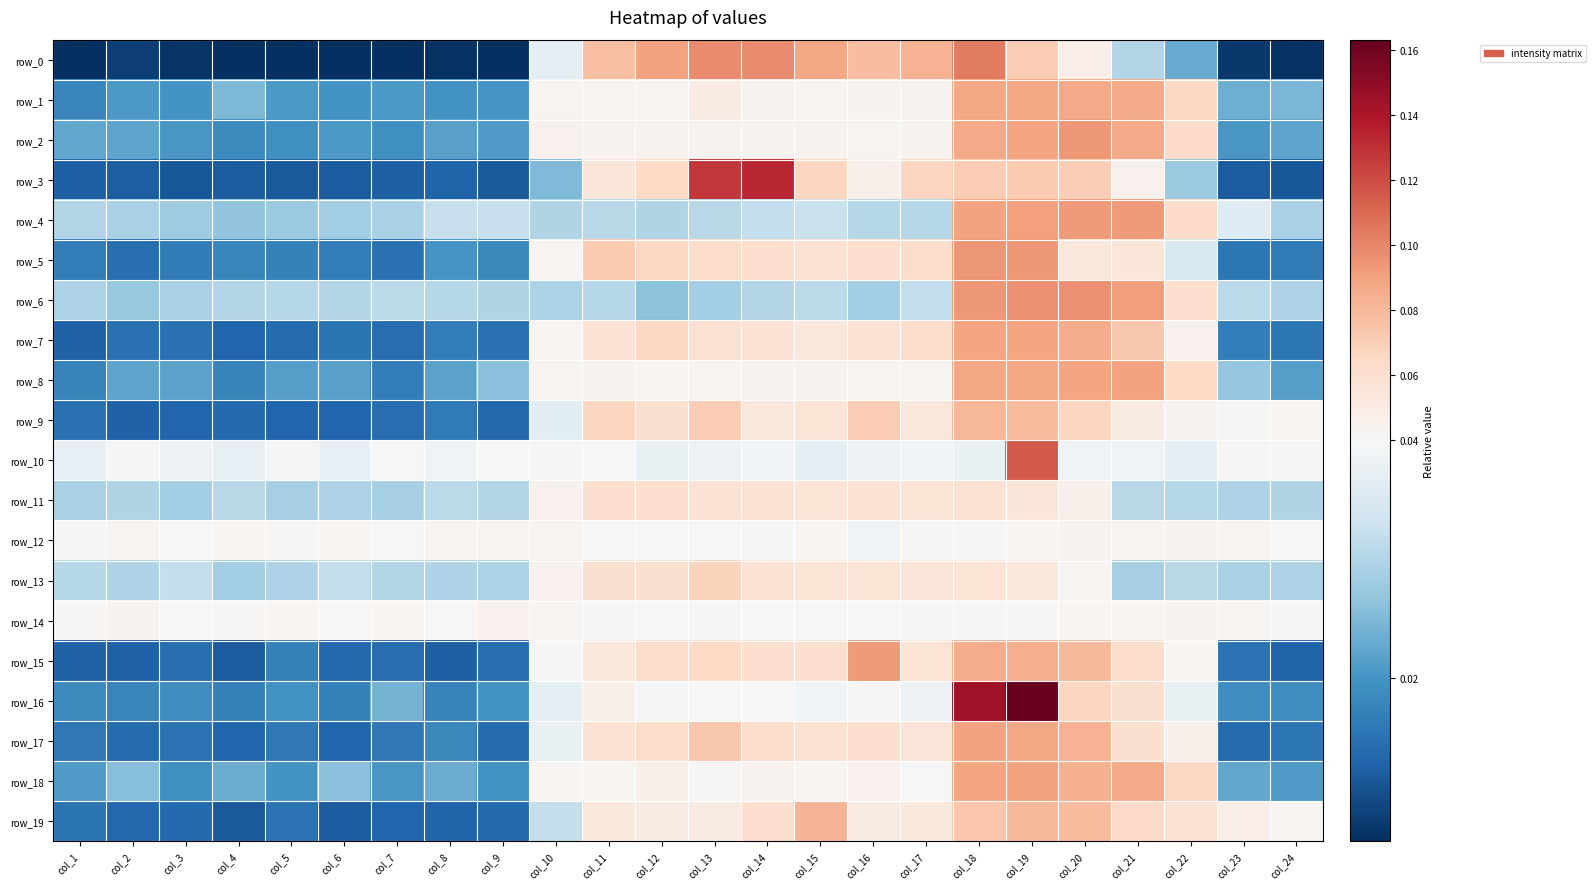

Is the value of row_4 at col_11 greater than the value of row_12 at col_17?

No